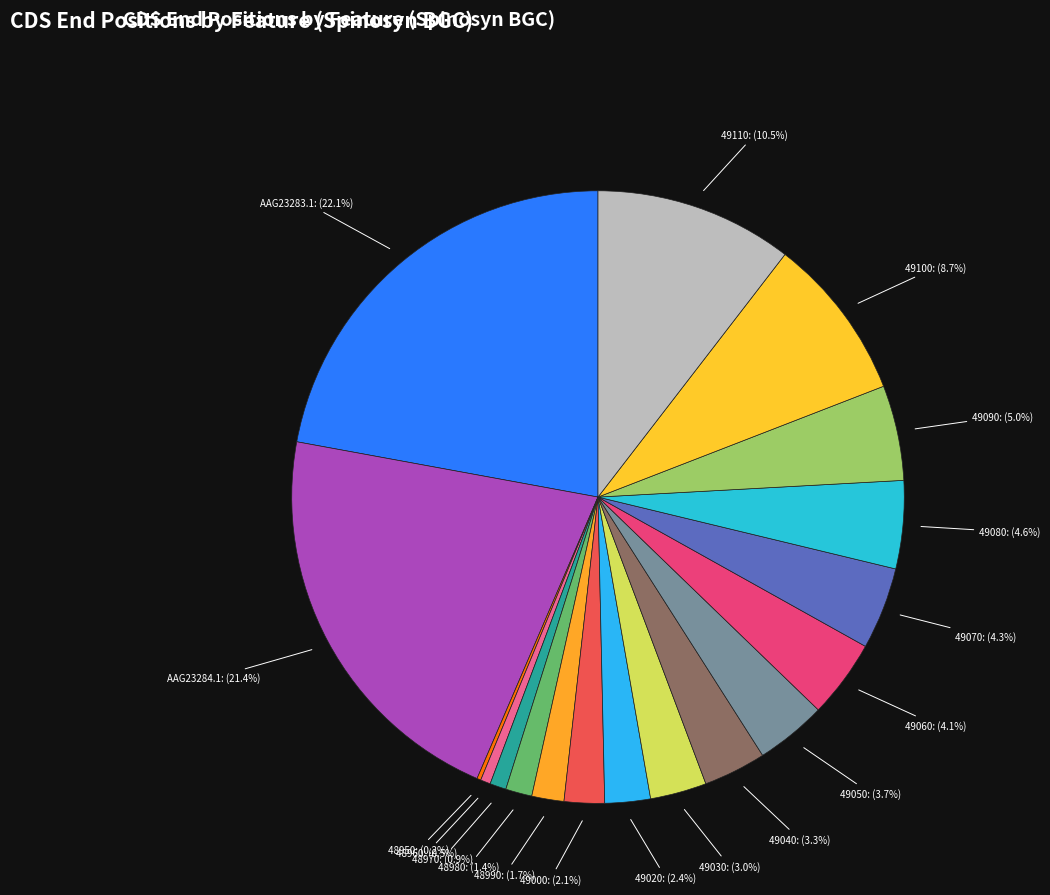

Which category has the biggest portion of the pie?

AAG23283.1